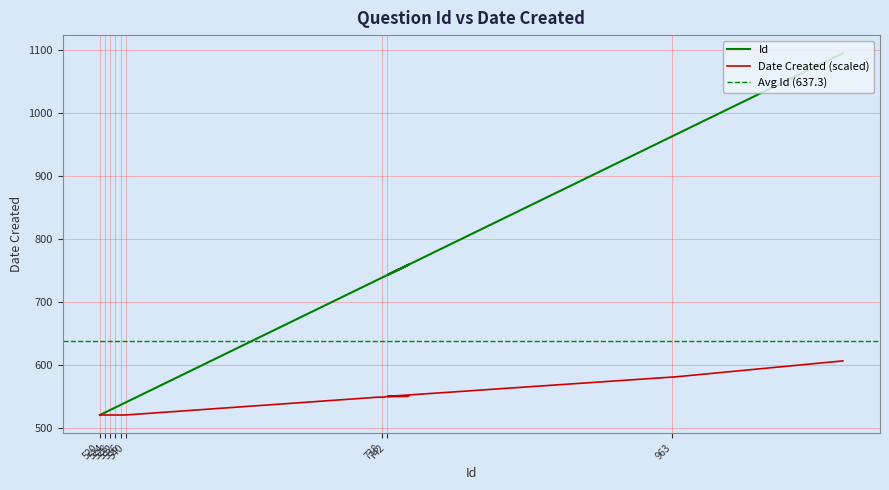

What is the total value across all series at 964?

1544.3